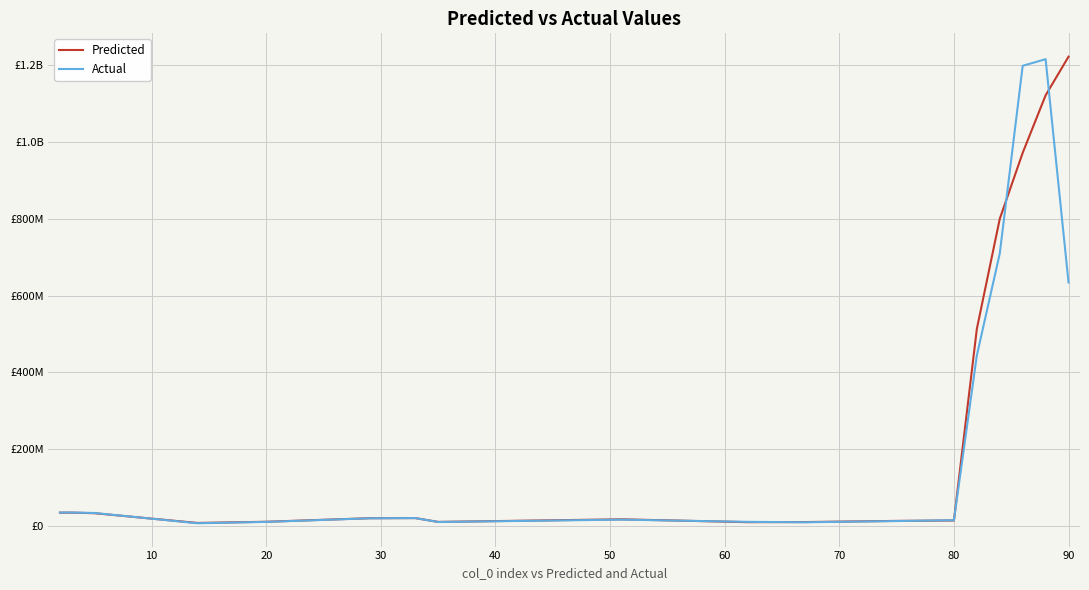

How many intersections are there between Actual and Predicted?

9